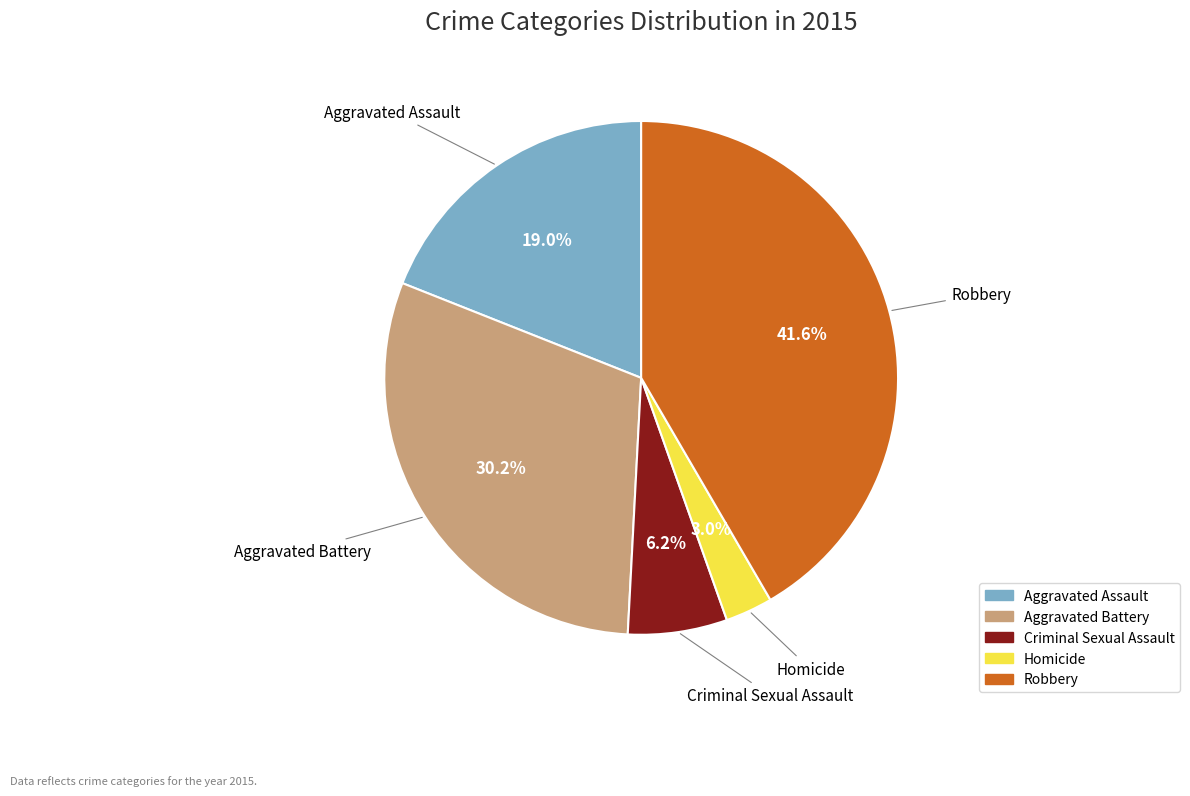

How many segments does this pie chart have?

5